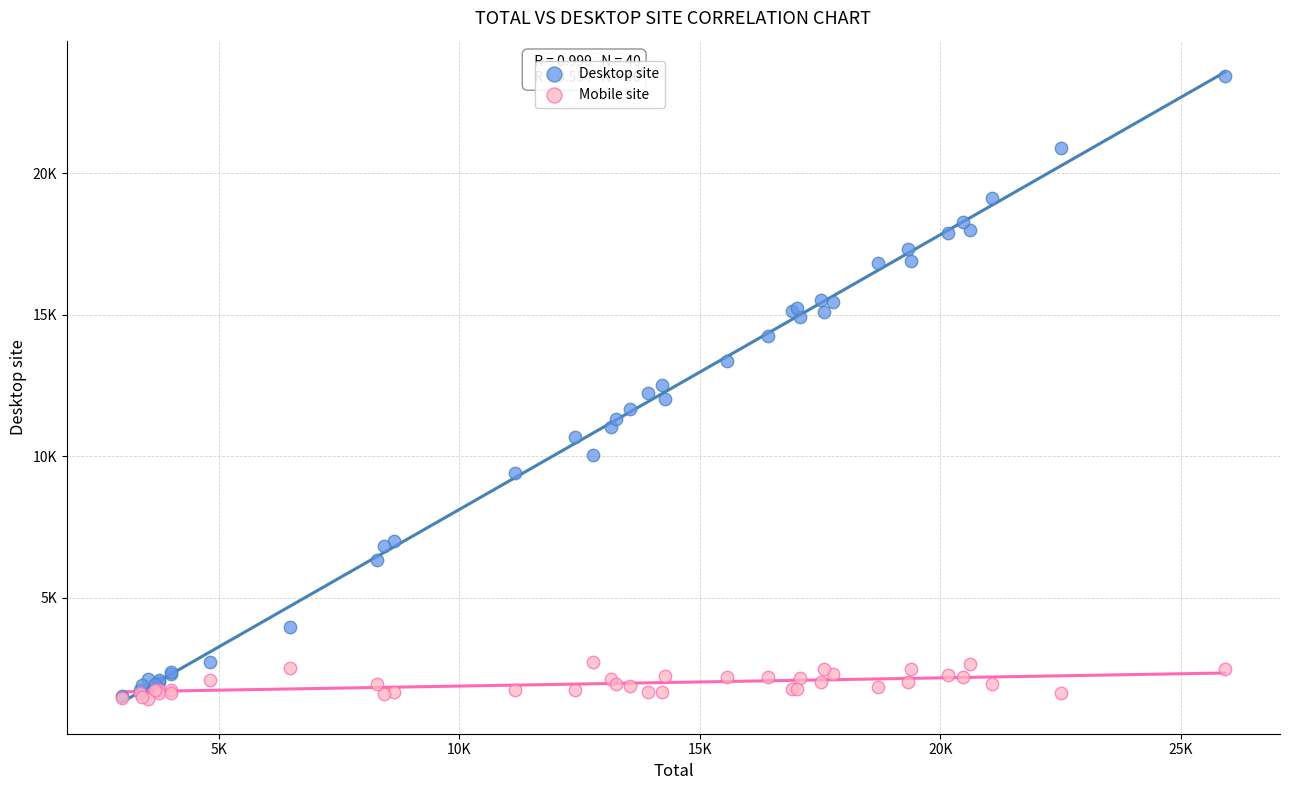

Which series has the largest Y range (max minus min)?

Desktop site